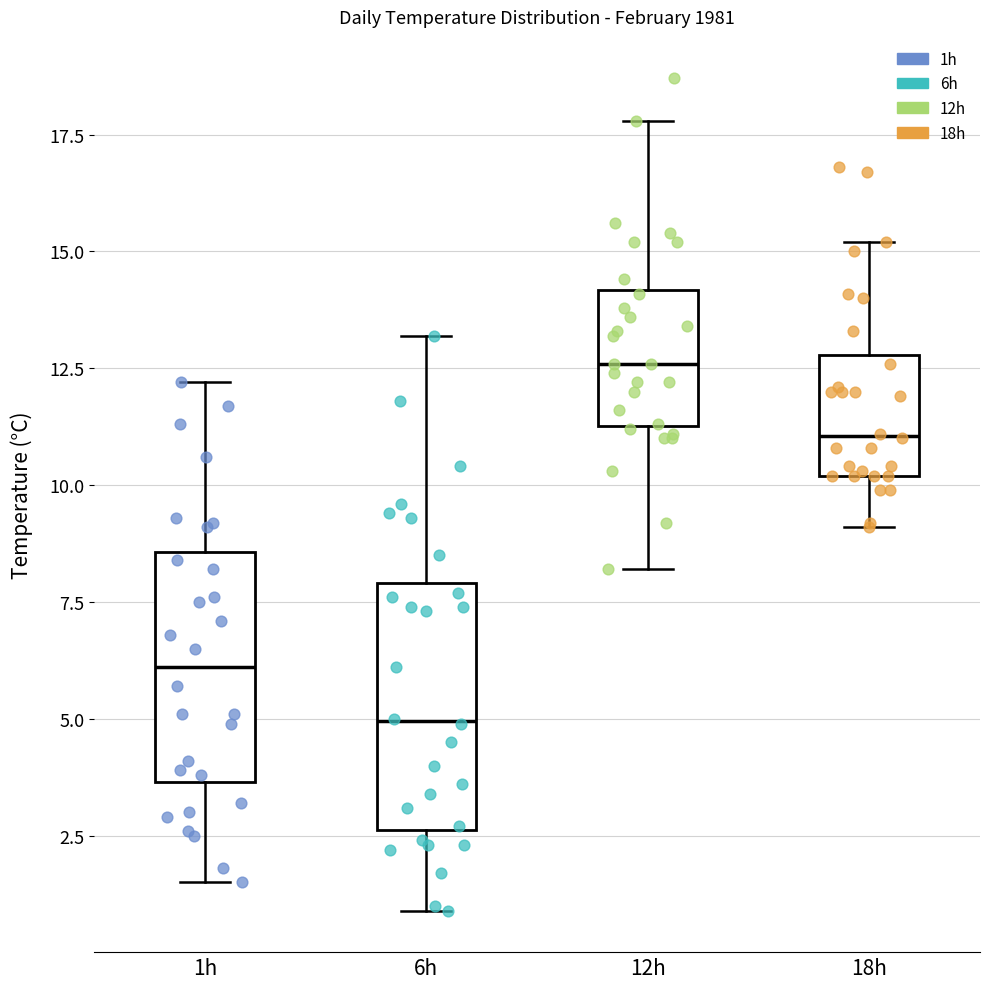

Which box has the lowest median line?

6h